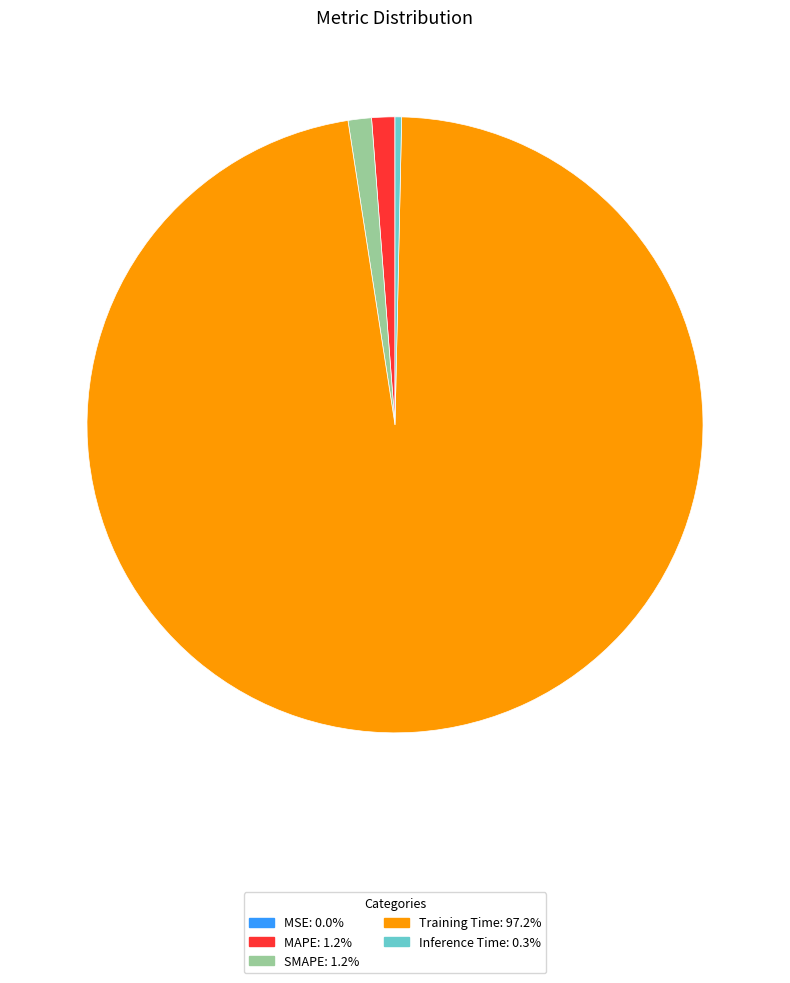

Is there a majority slice in this chart?

Yes